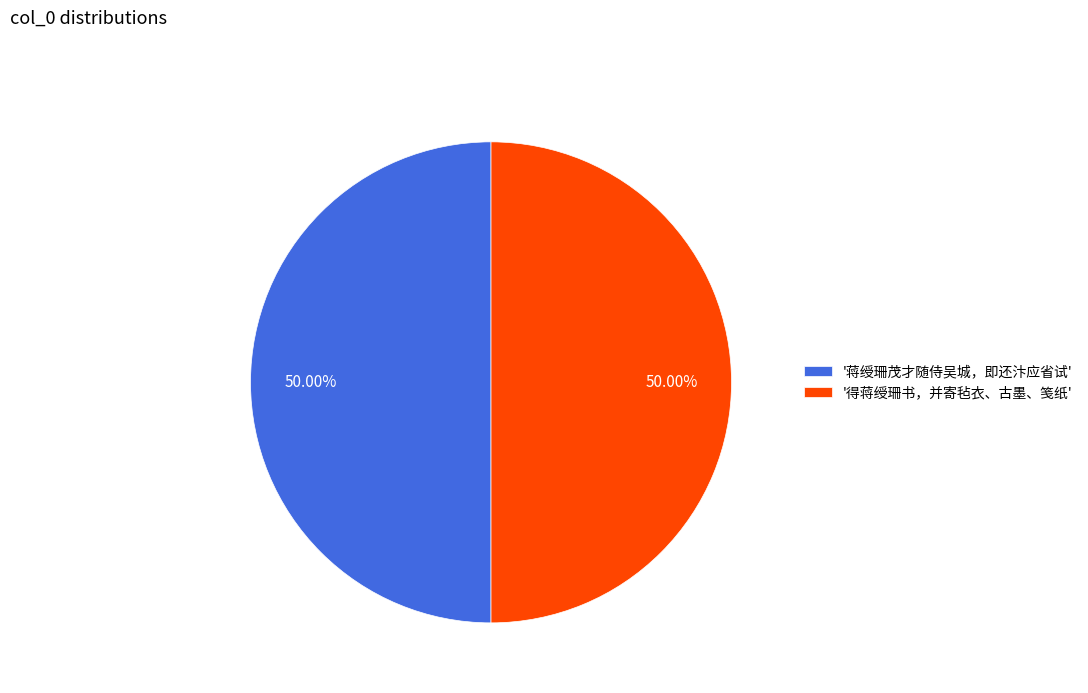

How many slices are in this pie chart?

2